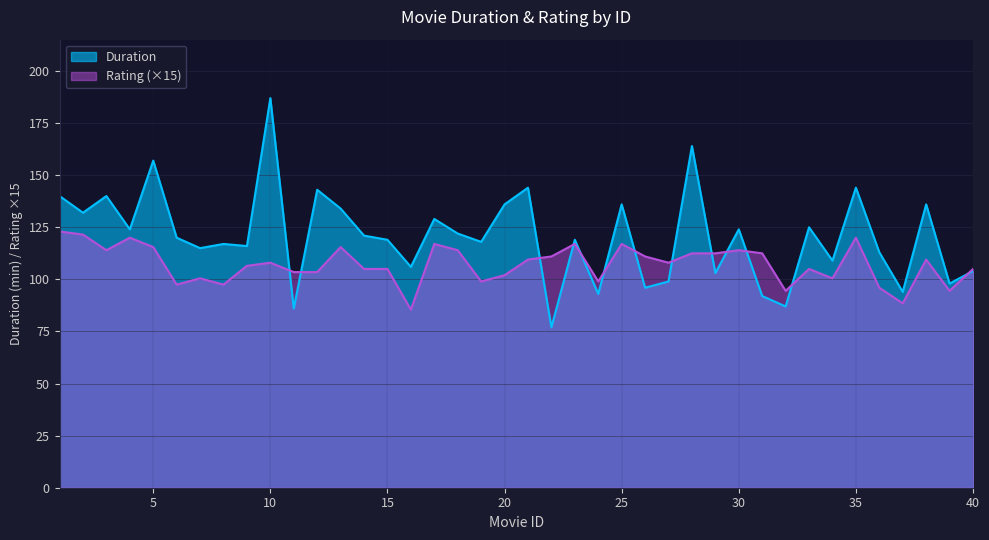

Which series has the widest spread of values?

Duration